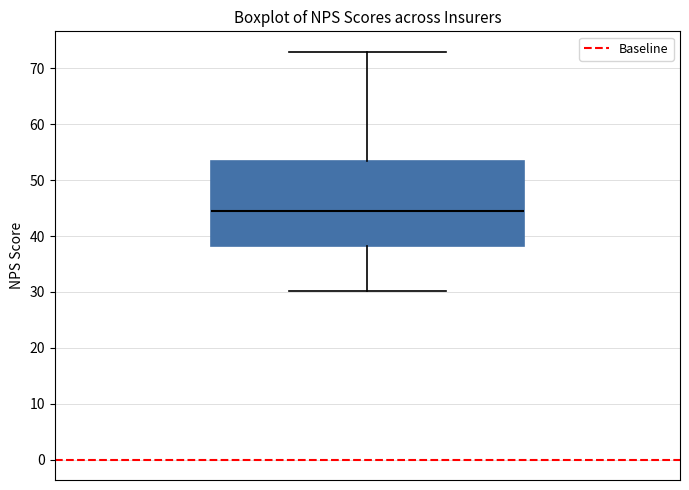

Where is the upper edge of the box on the y-axis? The values are not printed on the chart, so give them approximately, as read against the axis.

53